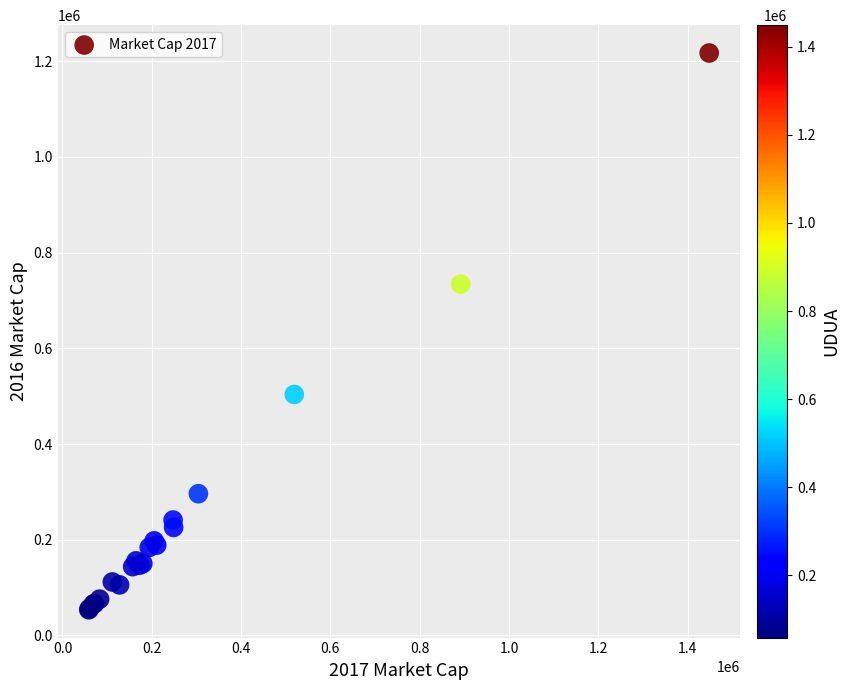

What Y value in the scatter plot is closest to 635362?

734050.5